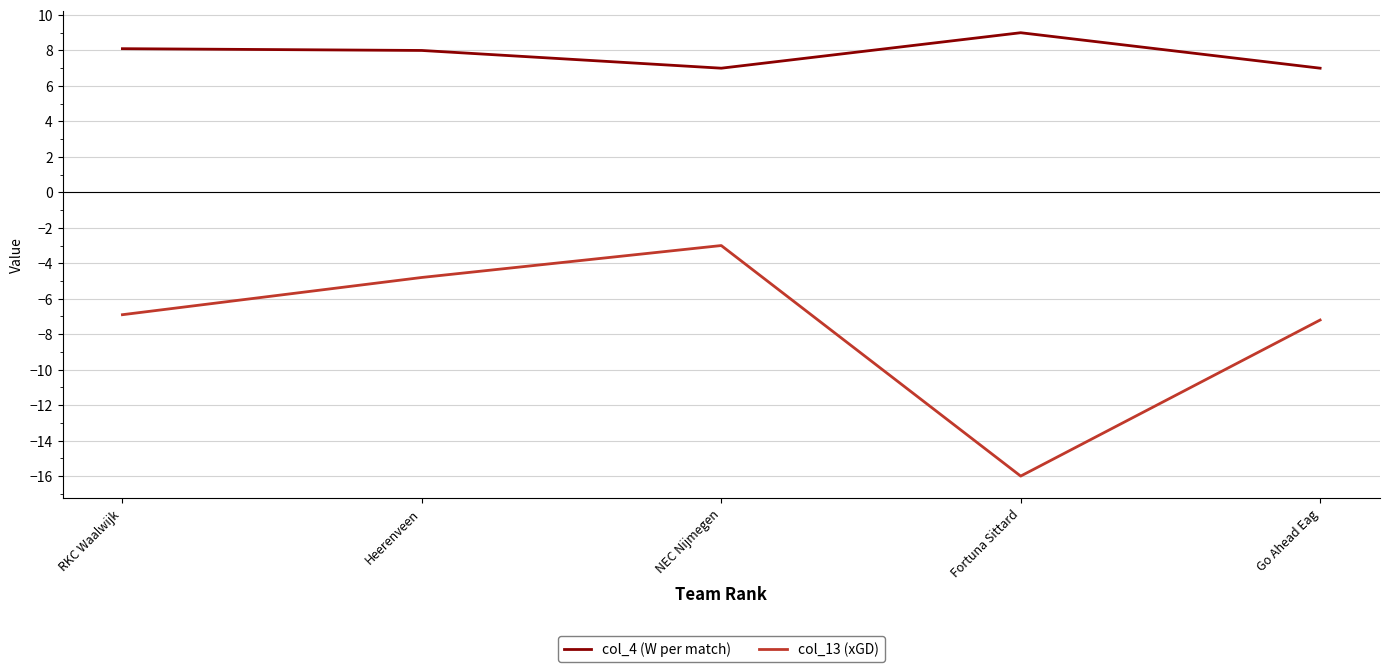

True or false: col_4 (W per match) and col_13 (xGD) intersect in this chart.

False